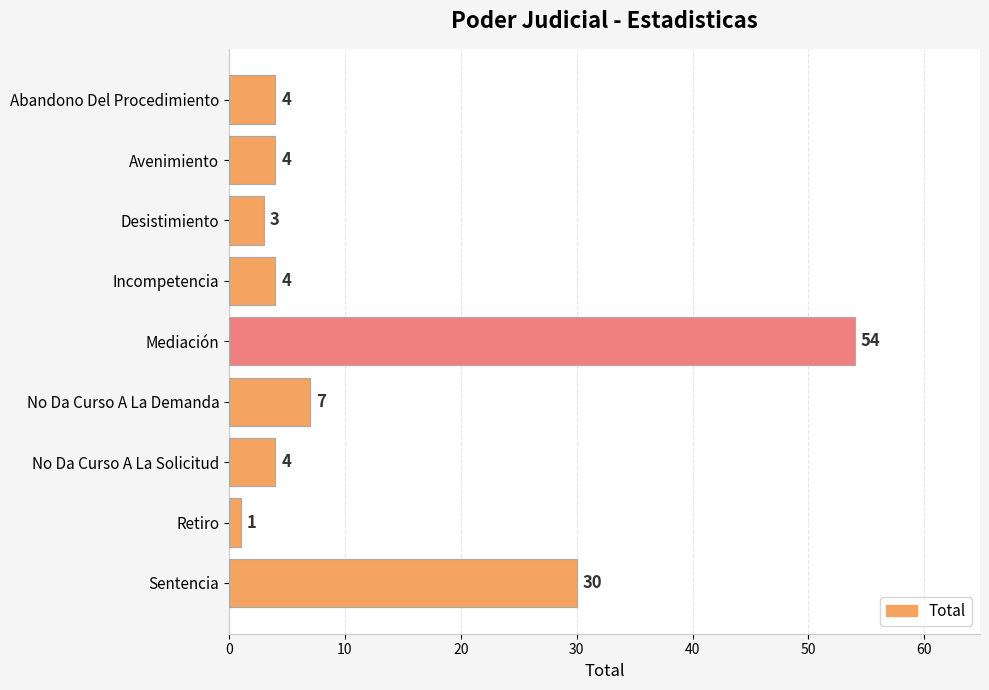

What is the change in value from Abandono Del Procedimiento to Mediación?

+50